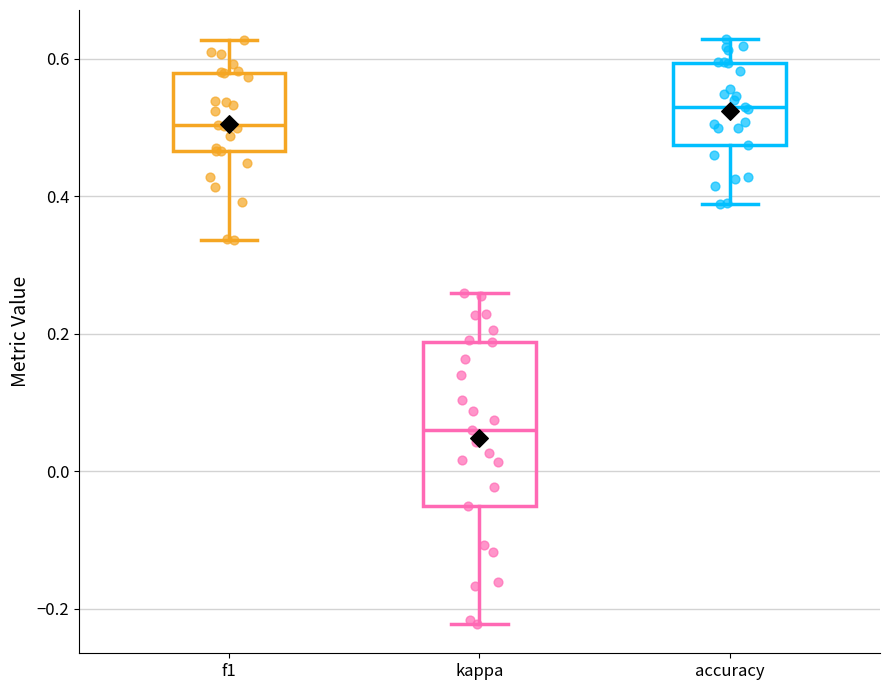

Reading left to right, read every box against the y-axis: the position of its median line, the range the box covers, and the ends of its whiskers. The values are not printed on the chart, so give them approximately, as read against the axis.

f1: median 0.50, box 0.46 to 0.58, whiskers 0.34 to 0.62
kappa: median 0.06, box -0.04 to 0.18, whiskers -0.22 to 0.26
accuracy: median 0.54, box 0.48 to 0.60, whiskers 0.38 to 0.62